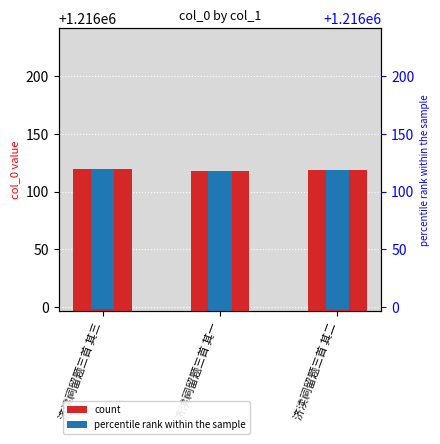

What is the ratio of the value at 济渎祠留题三首 其二 to the value at 济渎祠留题三首 其一?

1.0